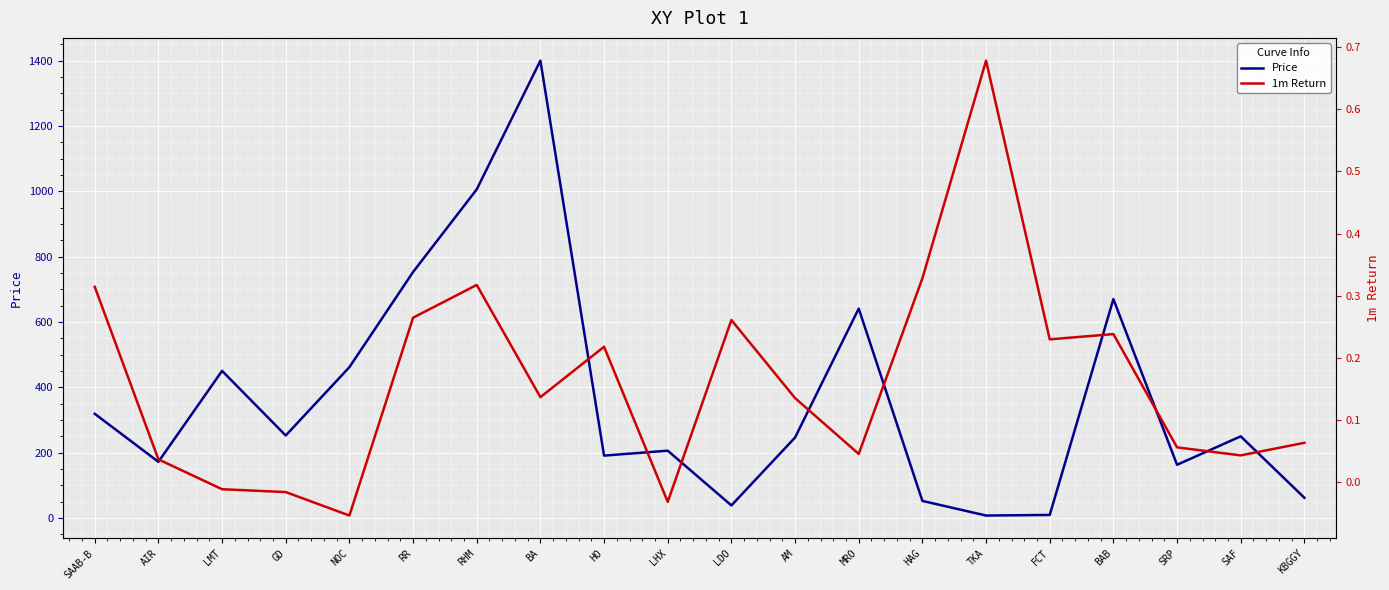

What is the label of the 10th point from the left?

LHX